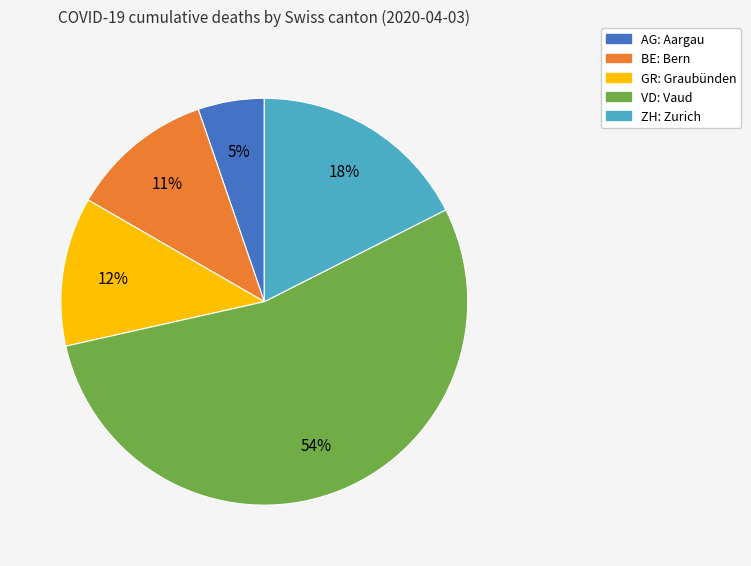

To the nearest percent, what is the average slice percentage?

20%